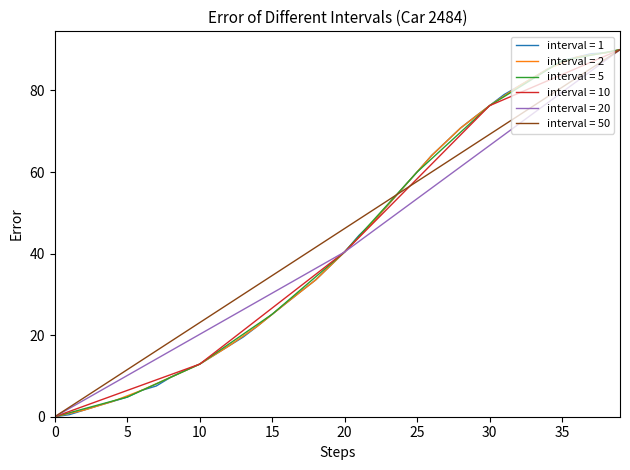

What is the maximum value shown in the chart?

90.0